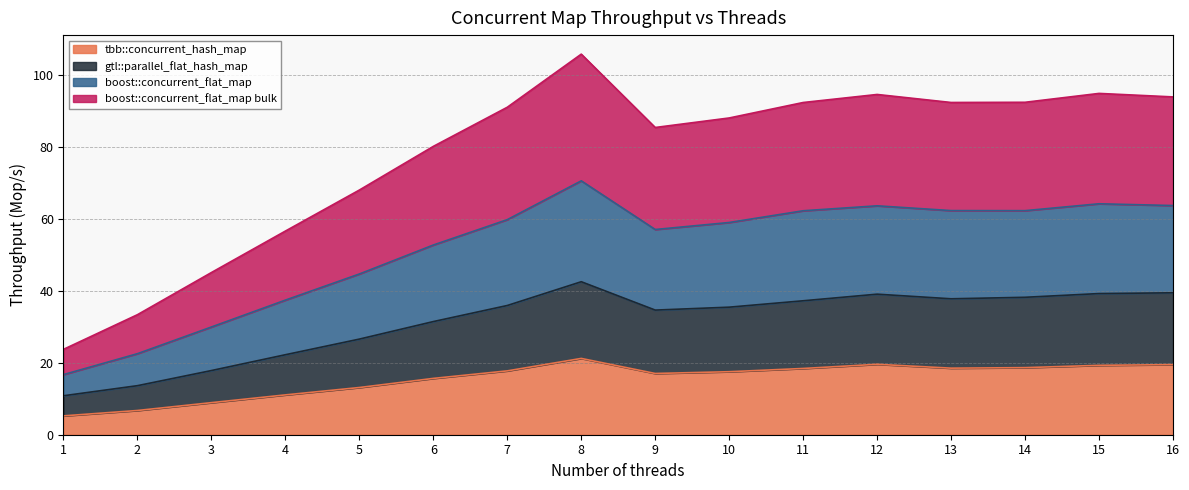

True or false: boost::concurrent_flat_map and tbb::concurrent_hash_map cross at least once.

False